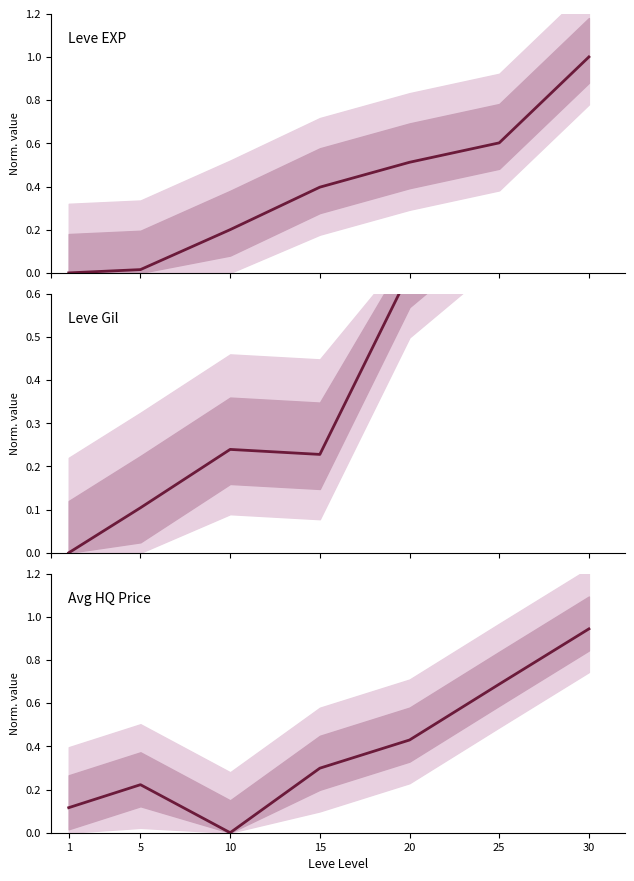

Where do Leve EXP and Leve Gil first cross each other?

10 and 15